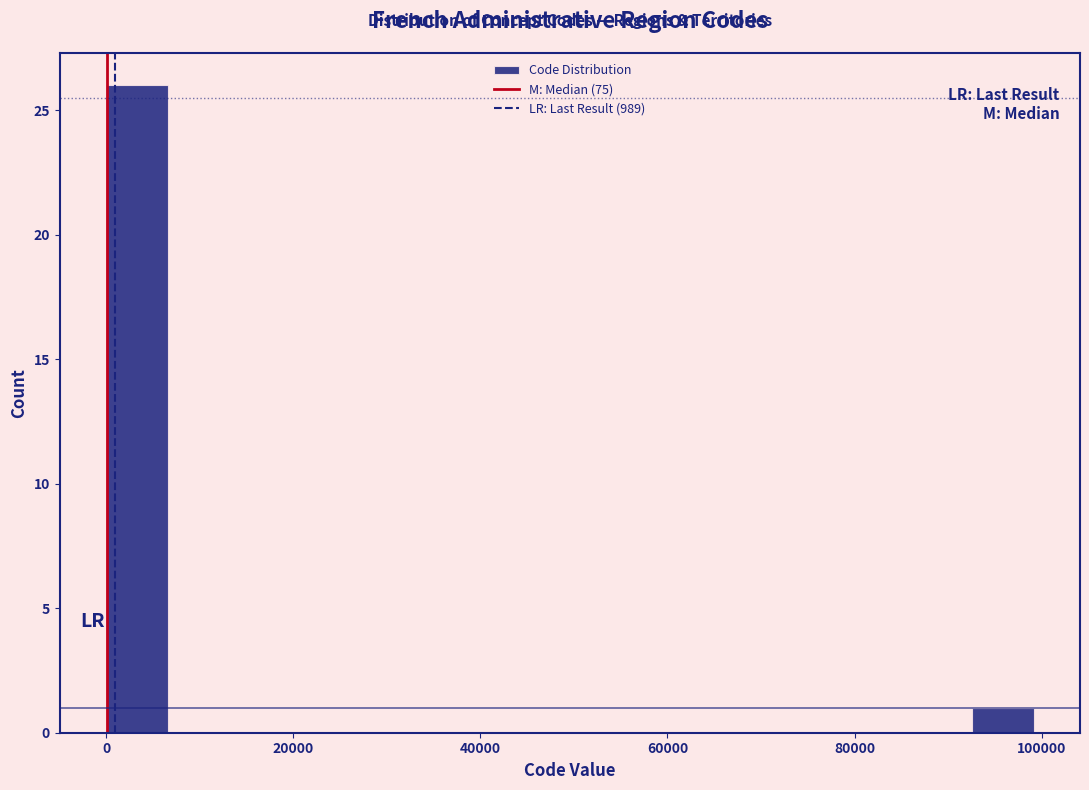

Read against the x-axis, roughly where is the centre of the tallest bar?

4000